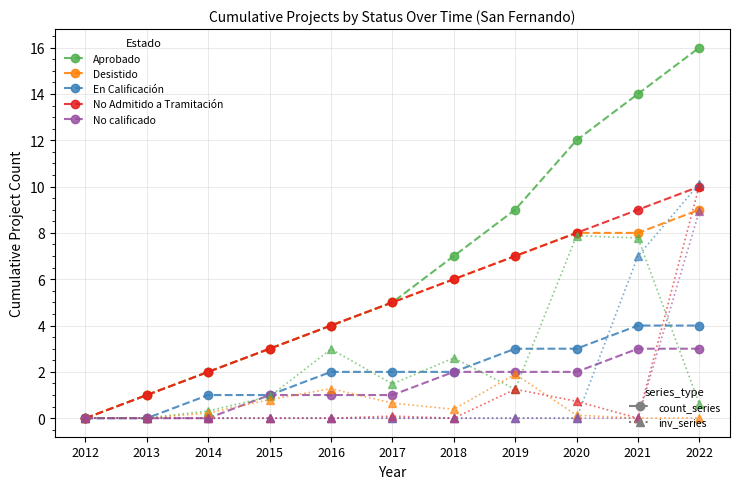

At which category is the sum across all series the highest?

2022